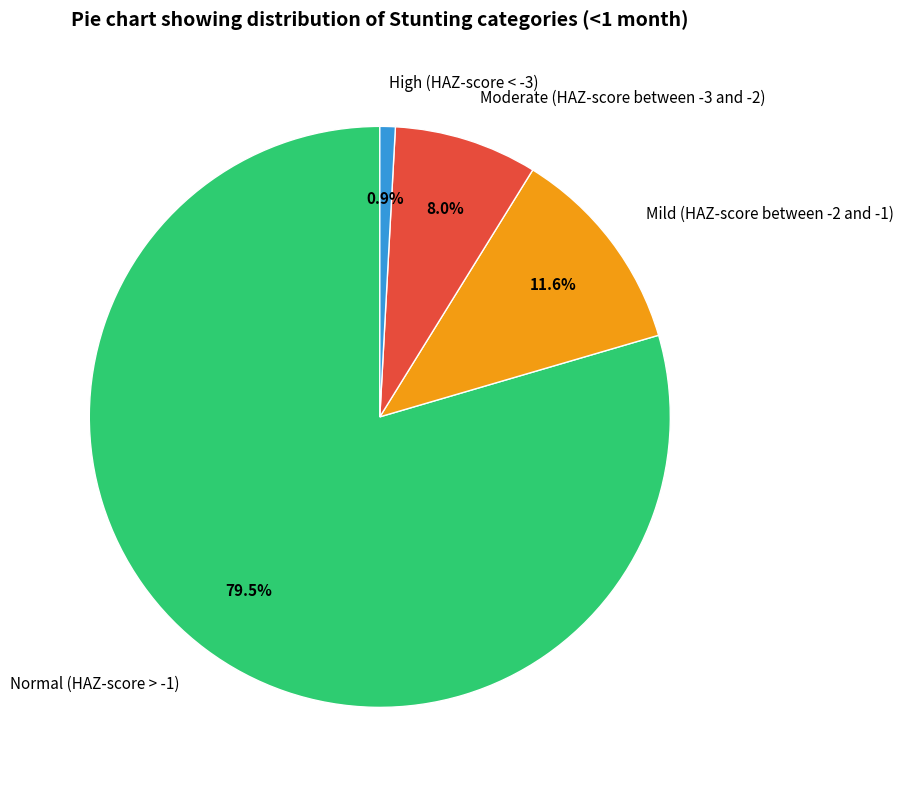

Is there any slice that represents more than half of the pie?

Yes